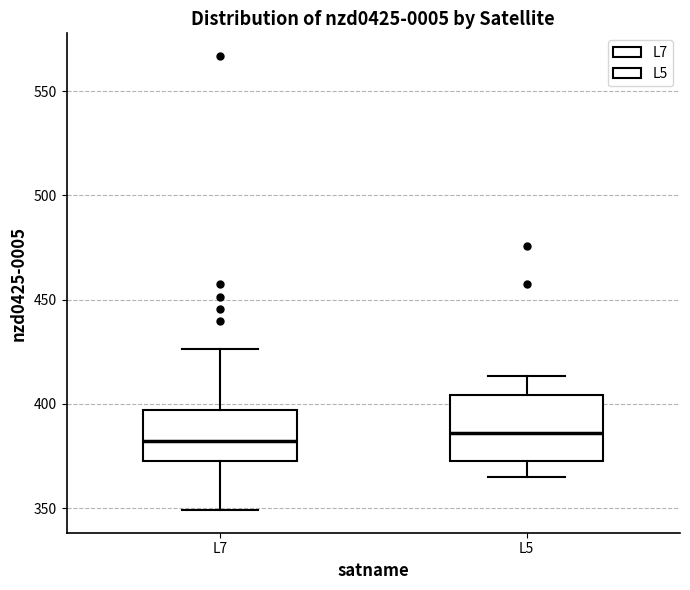

Which box is the tallest, from its lower edge to its upper edge?

L5